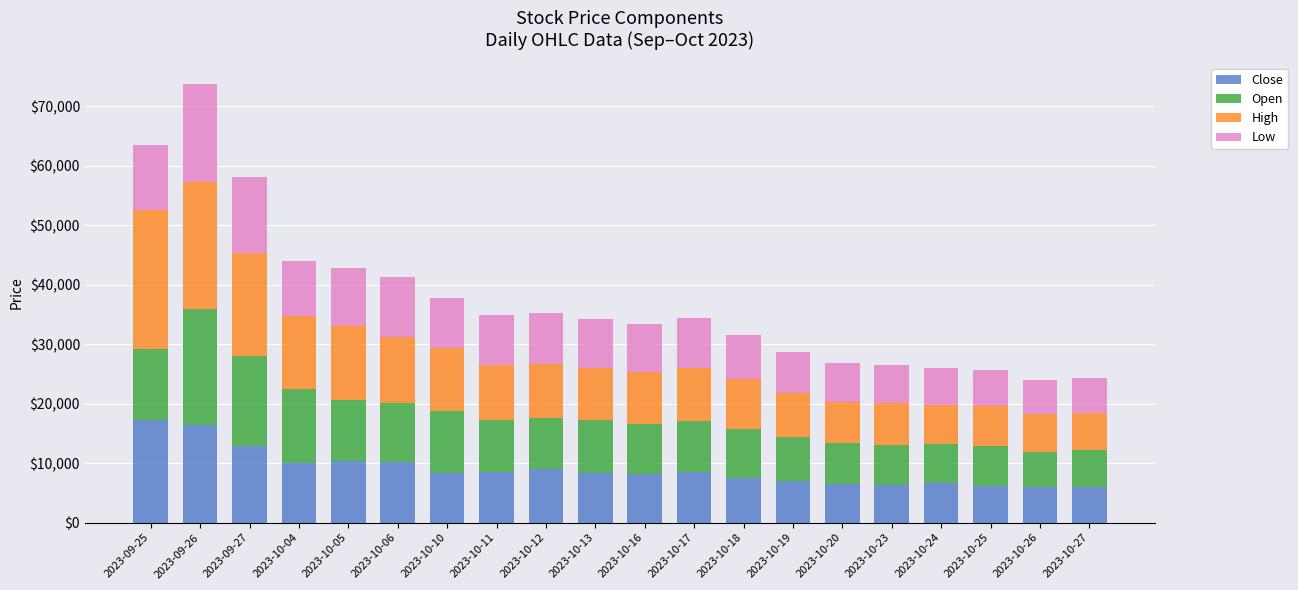

What is the total value across all series at 2023-10-27?

24339